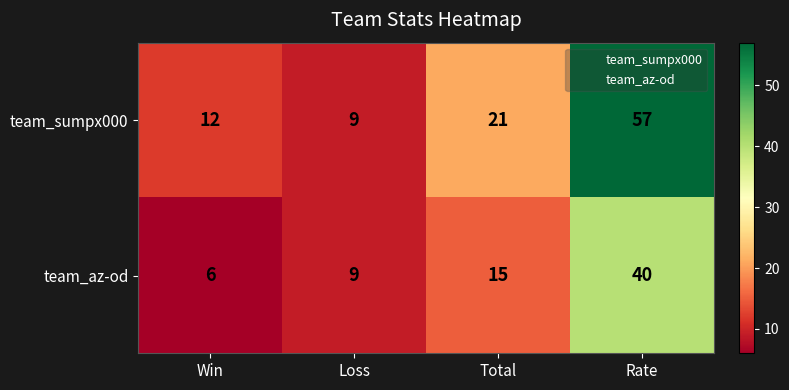

Which series has the widest spread of values?

team_sumpx000